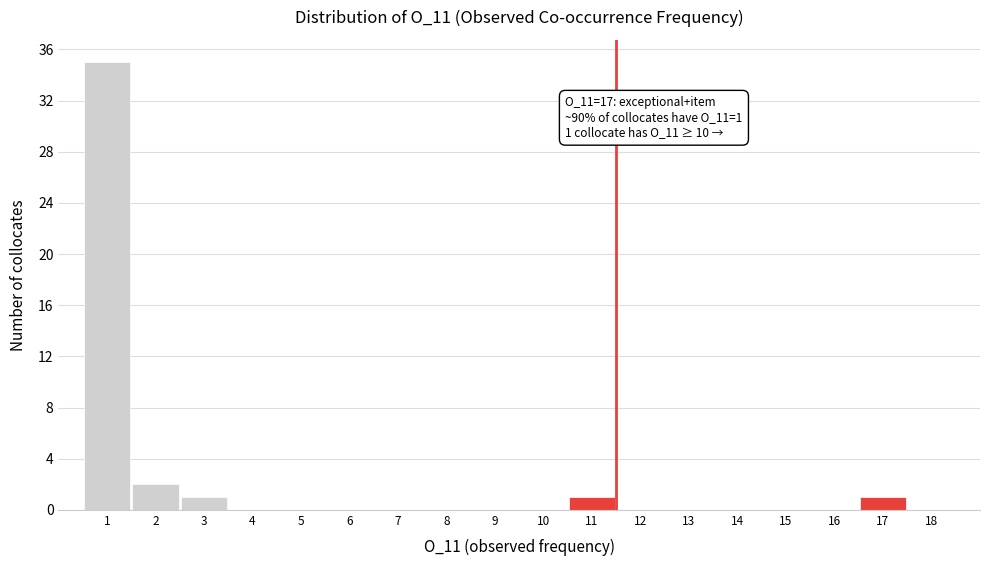

Which range on the x-axis has the tallest bar?

0.5 to 1.5